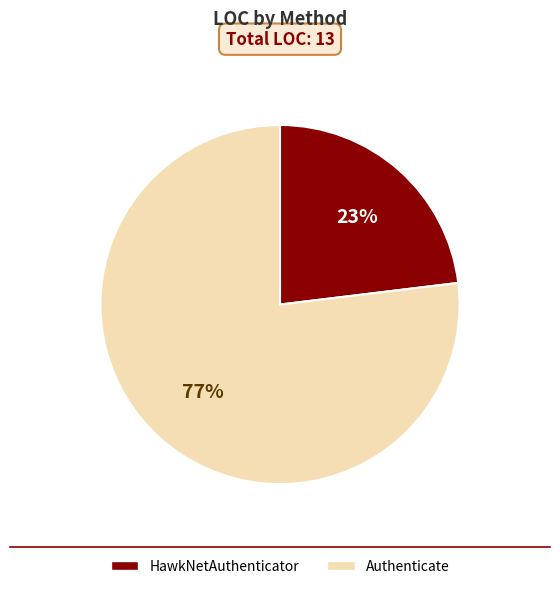

To the nearest percent, what is the difference between the Authenticate and HawkNetAuthenticator slice percentages?

54%